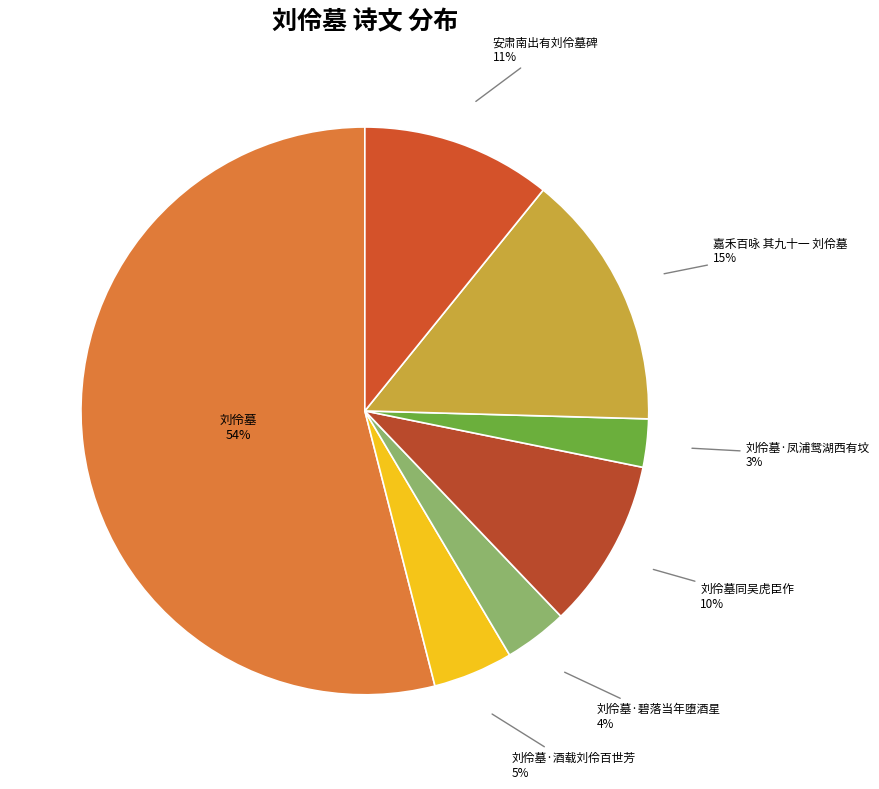

Is 刘伶墓 the majority of the pie?

Yes